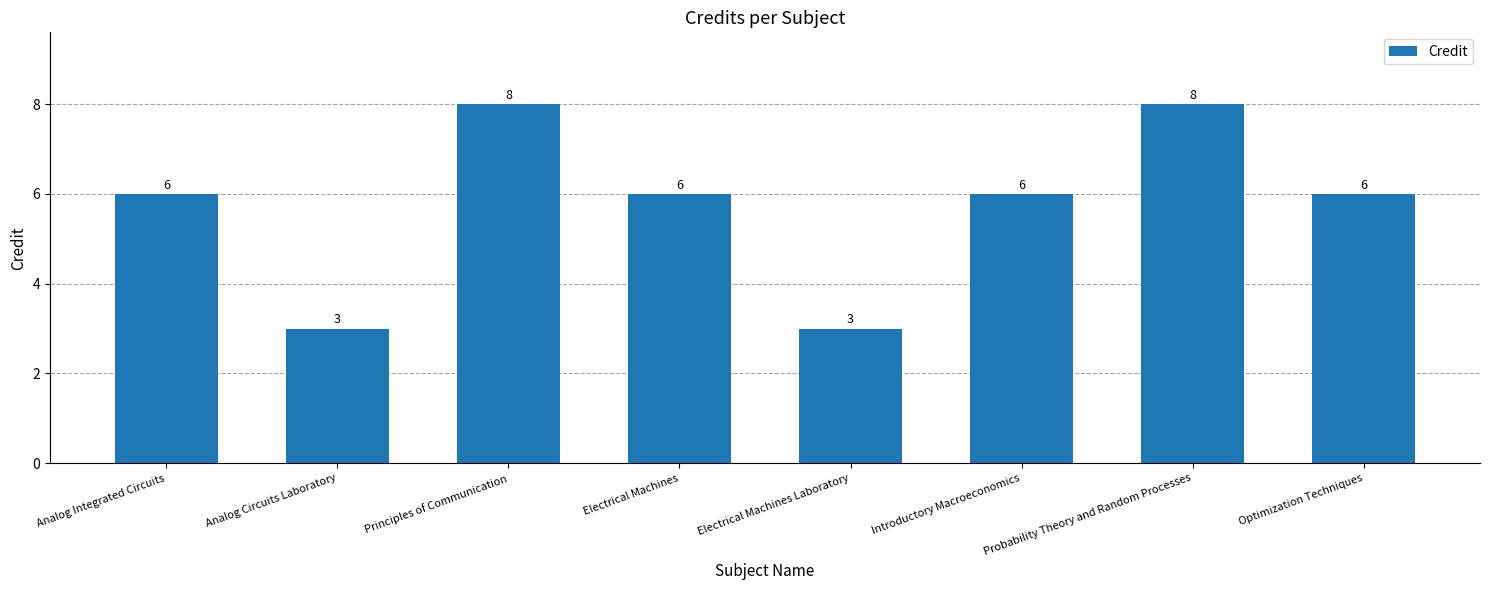

What is the smallest value displayed?

3